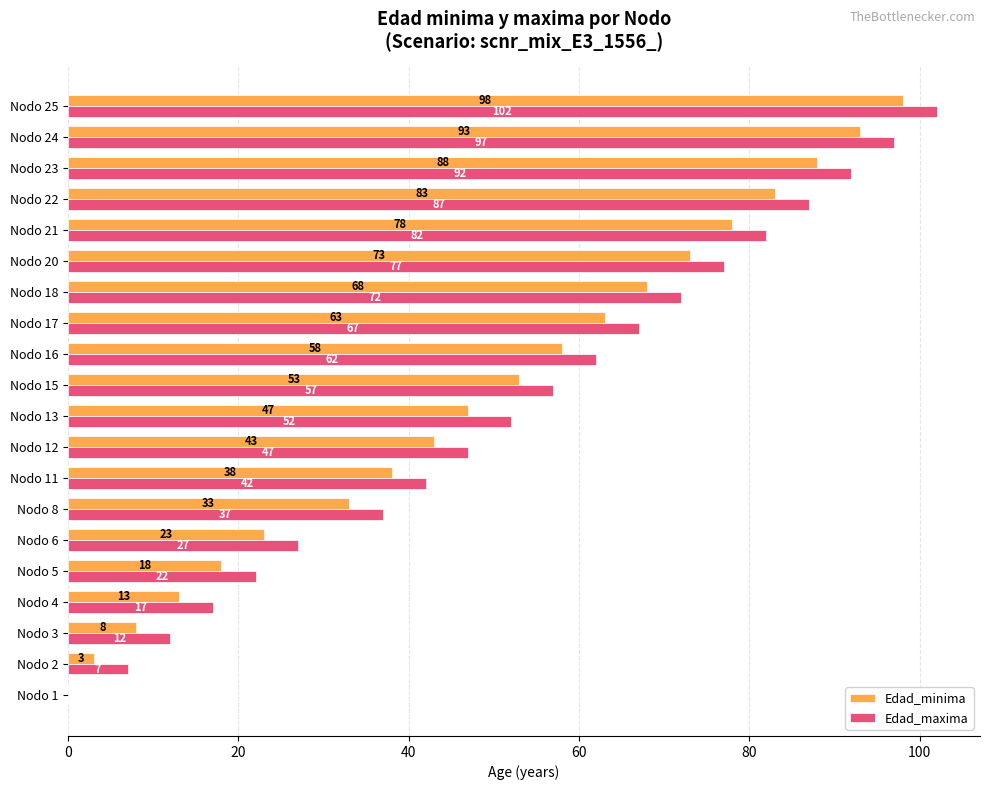

What is the sum of all Edad_maxima values?

1058